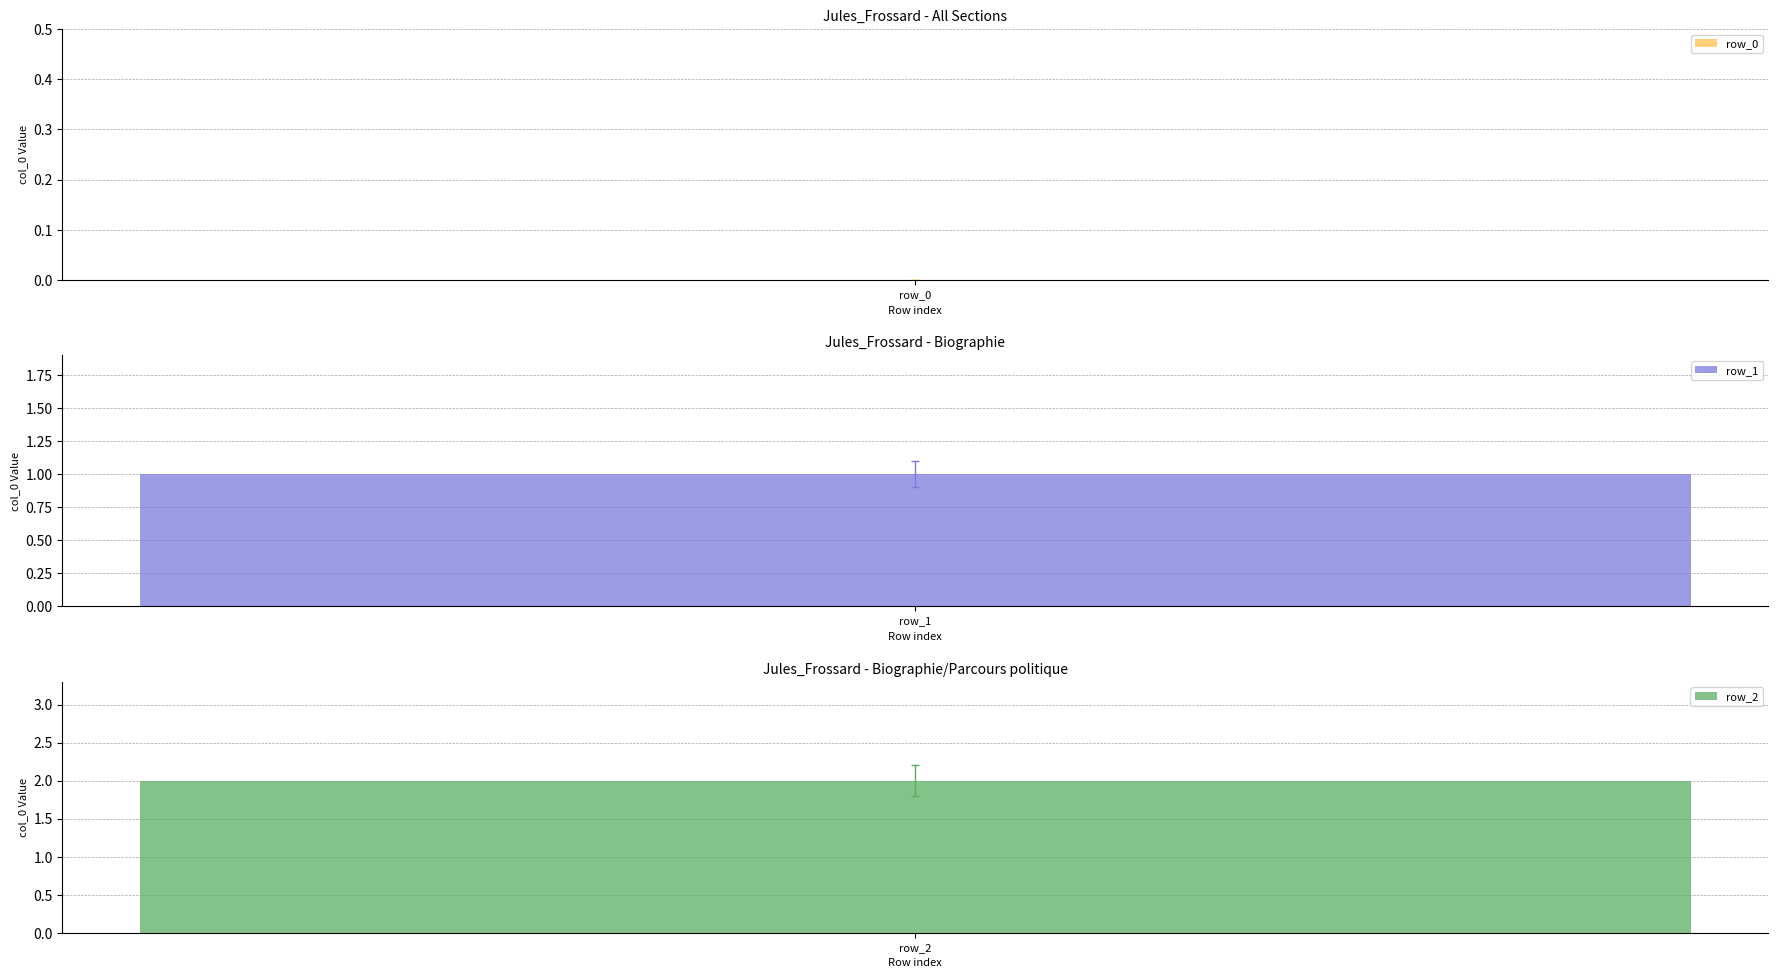

What is the change in value from row_0 to row_1?

+1